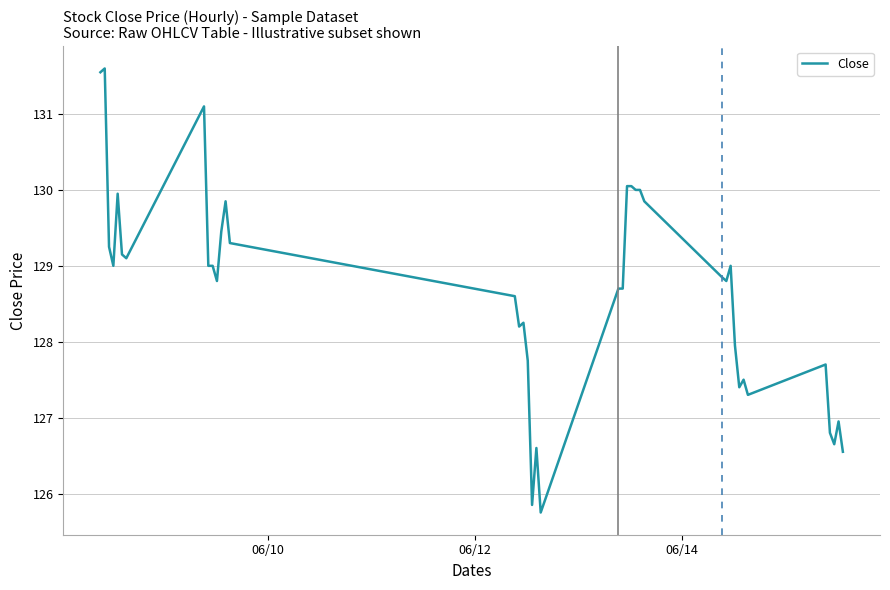

What is the greatest value displayed?

131.6